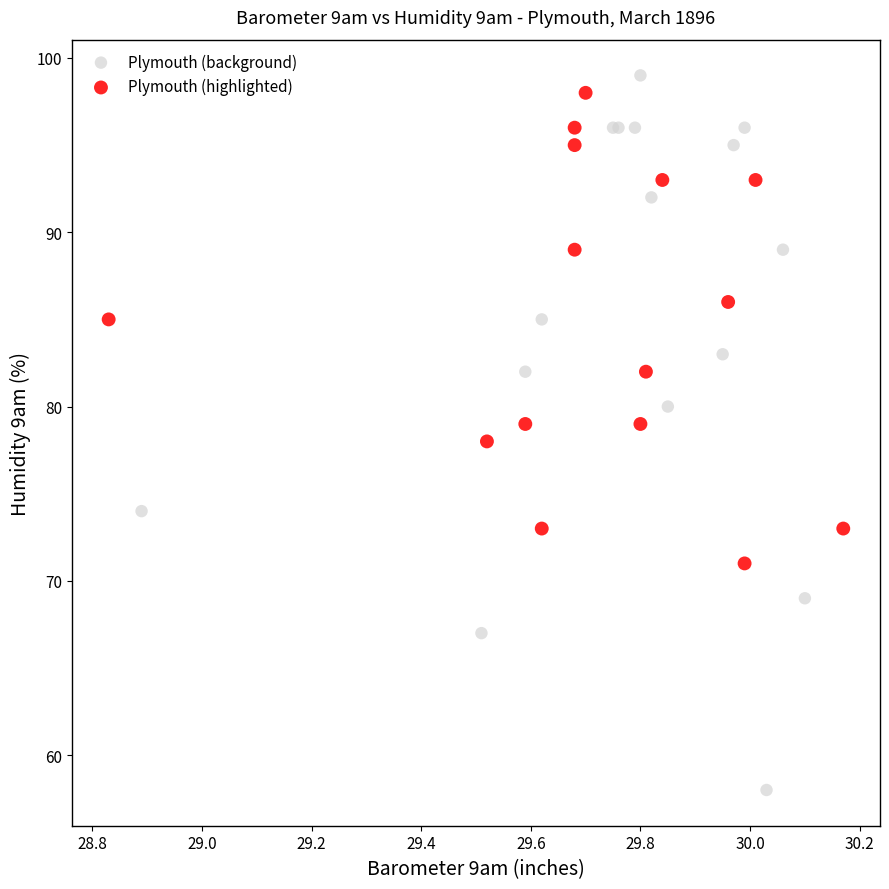

Which series has the widest spread of Y values?

Plymouth (background)